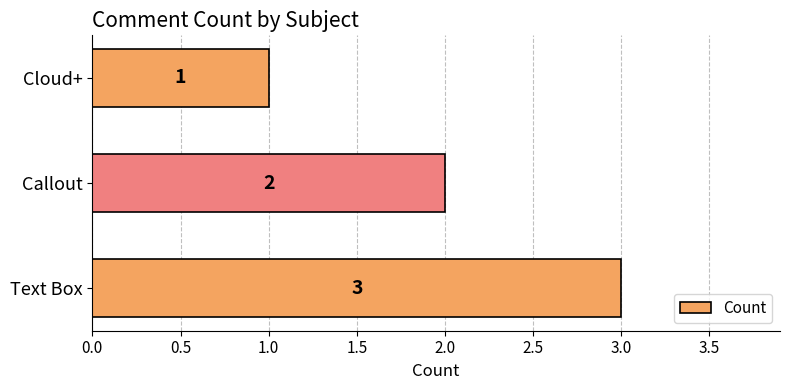

How many bars are there in total?

3